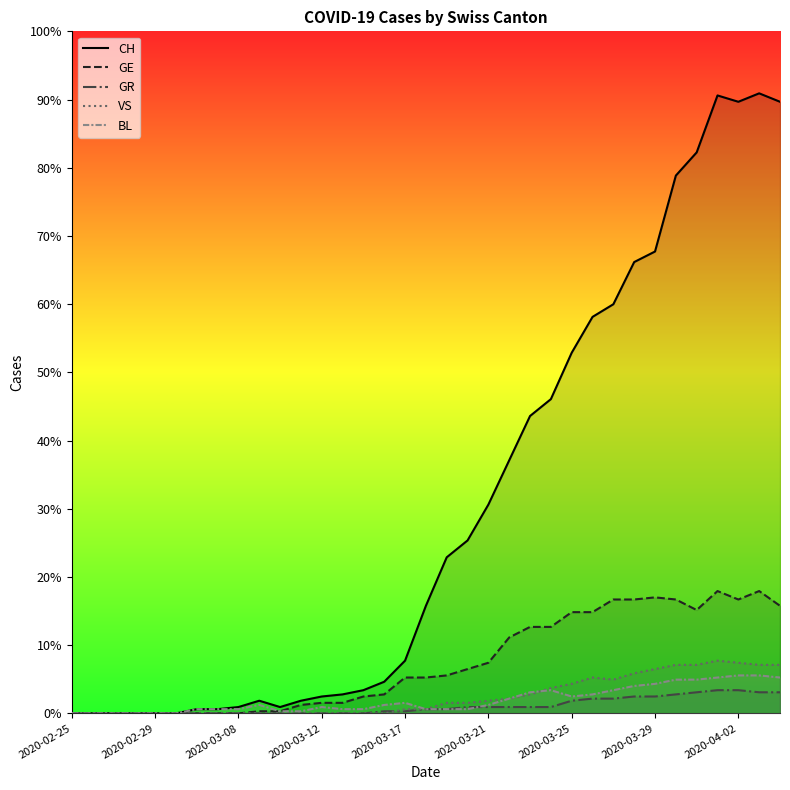

Does the chart display data point markers on the line(s)?

No